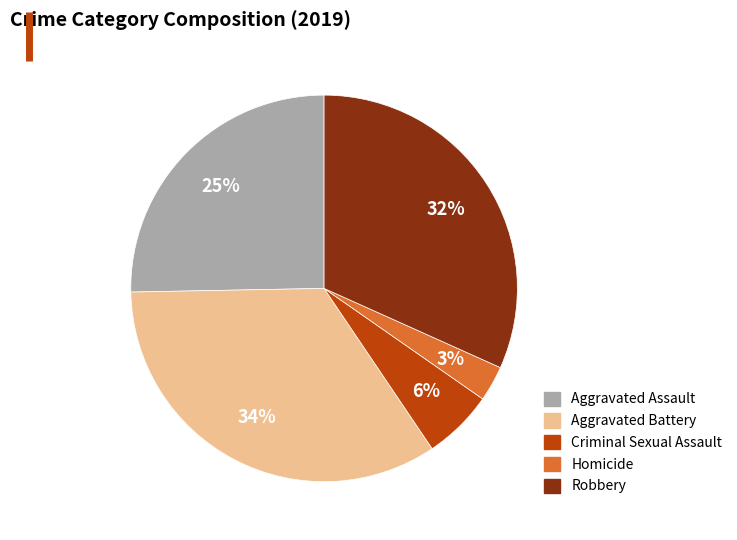

Combined, do Aggravated Assault and Homicide account for over 50%?

No